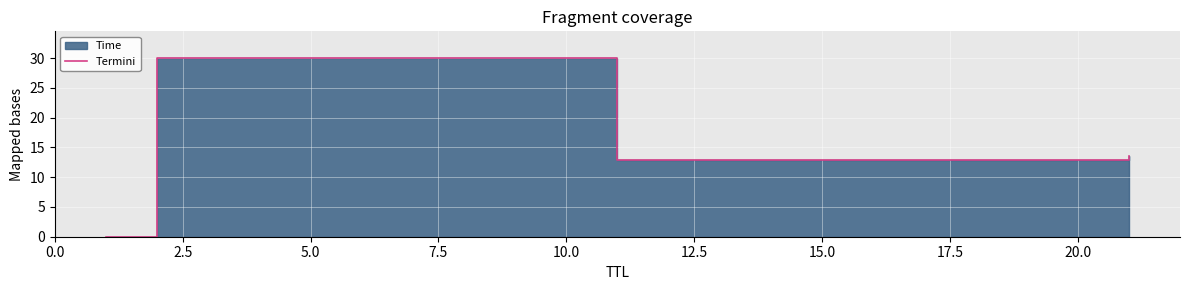

What is the difference between the values at 2.5 and 0.0?

30.0